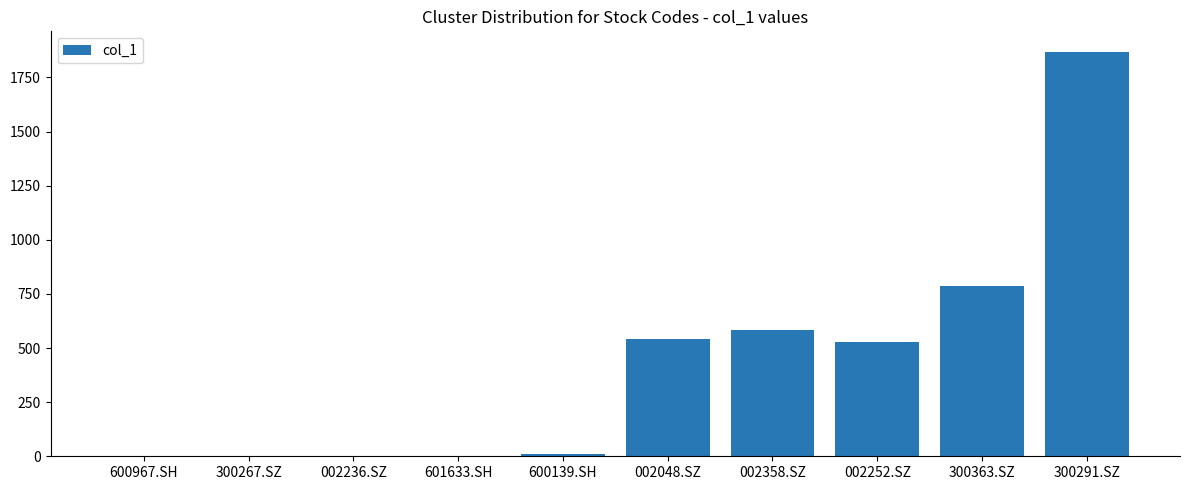

What is the sum of all values?

4320.7